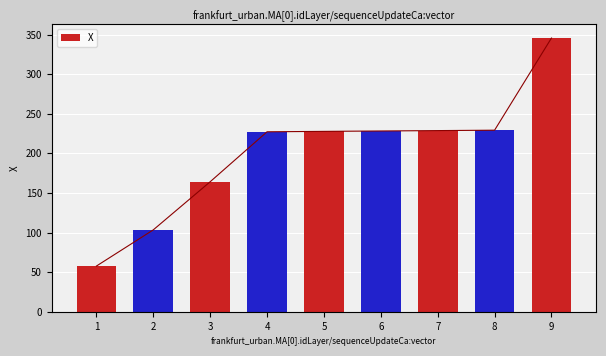

Which category has the lowest value across all series?

1